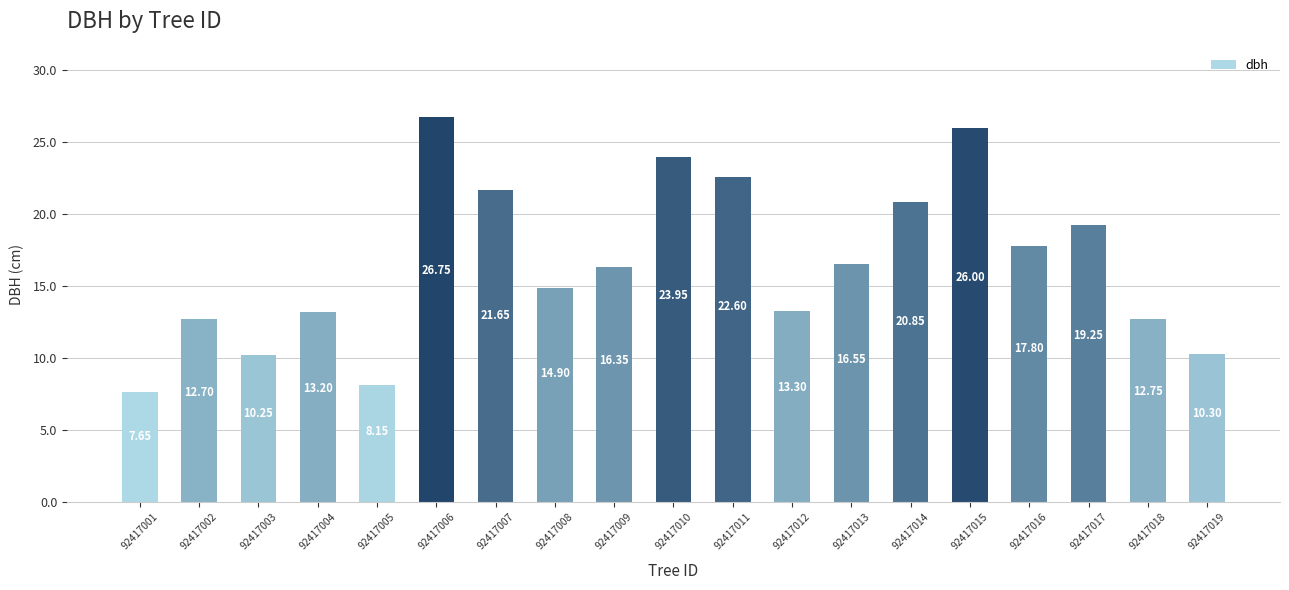

How many values exceed 16?

10